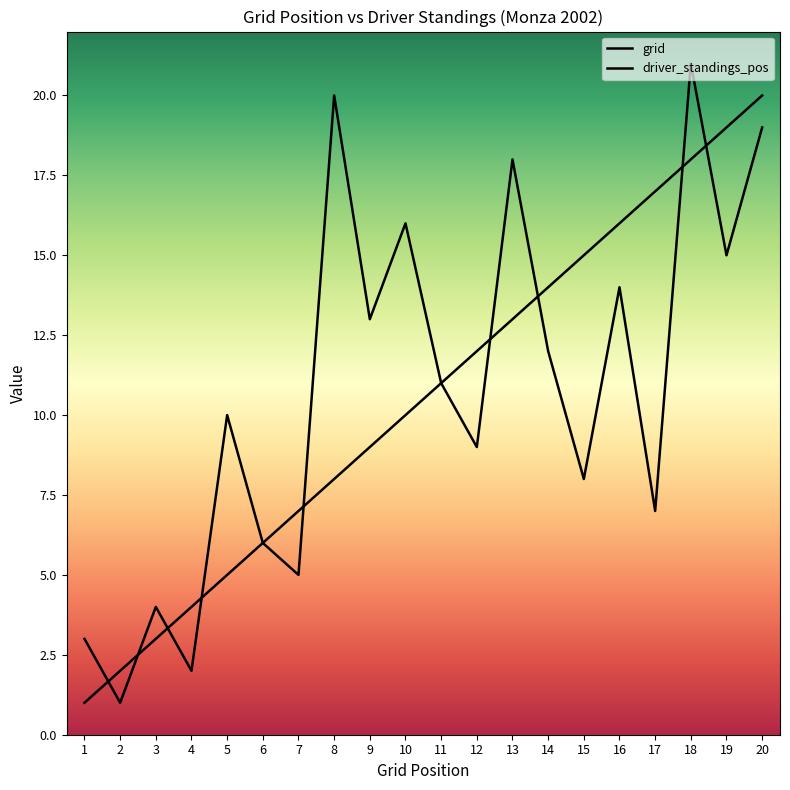

Which label corresponds to the smallest value in the chart?

1